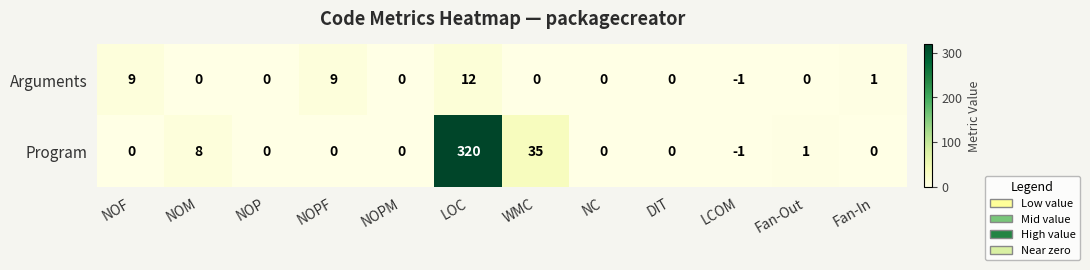

Which series changed the most between NOM and WMC?

Program